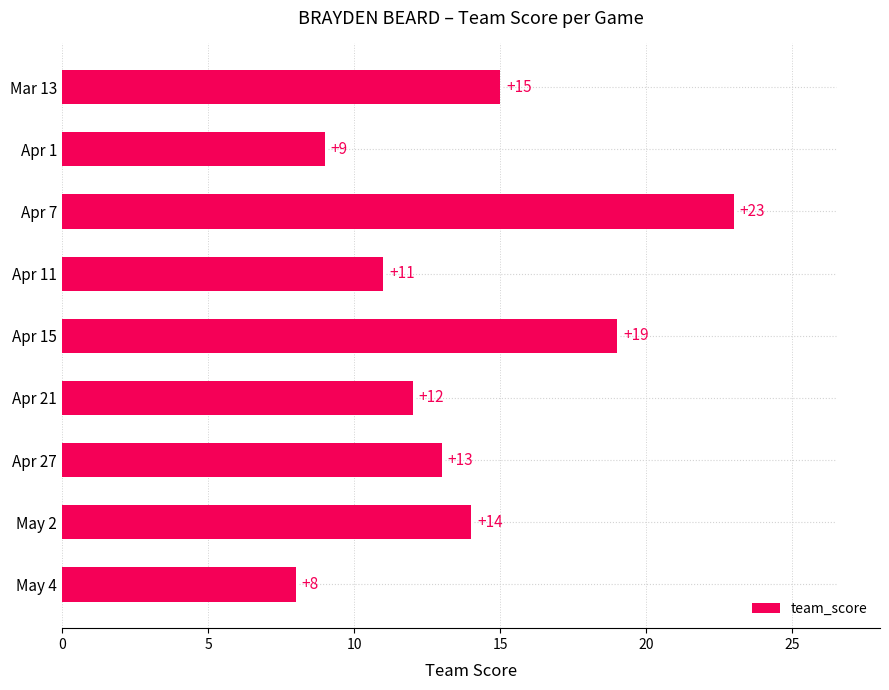

List the labels in order of value, largest first.

Apr 7, Apr 15, Mar 13, May 2, Apr 27, Apr 21, Apr 11, Apr 1, May 4